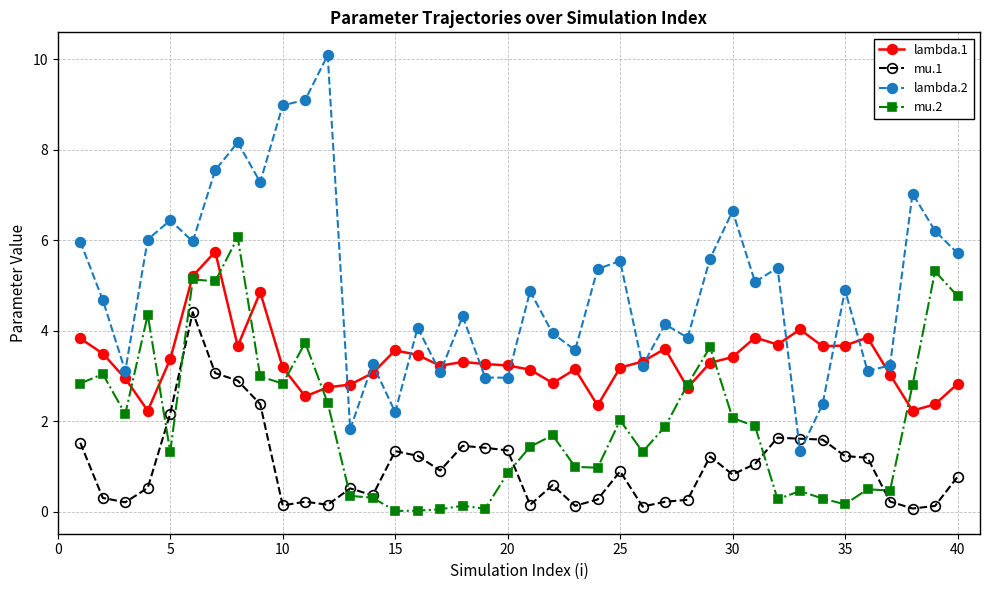

Which series ends up on top after the final intersection of lambda.2 and mu.1?

lambda.2